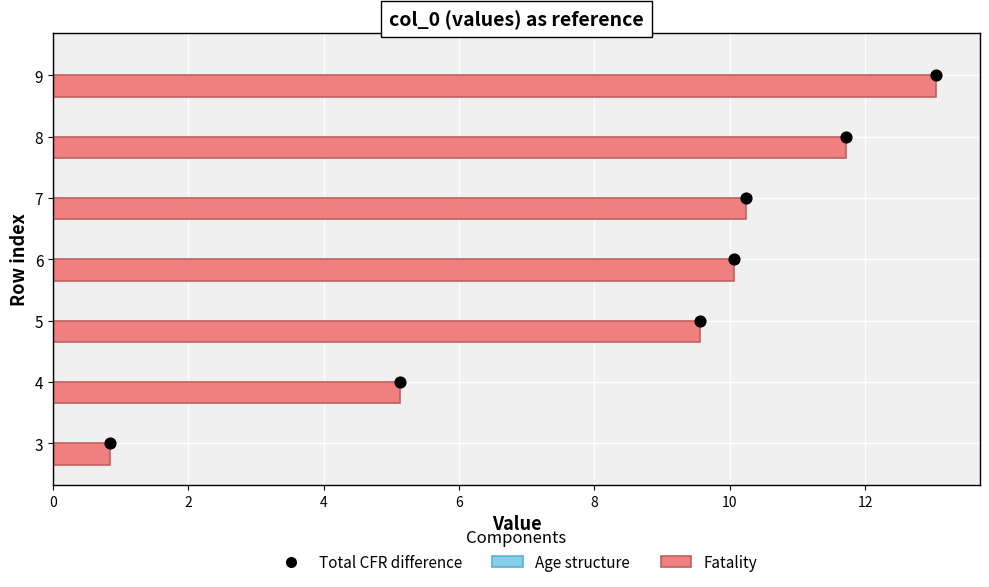

Which series reaches the minimum Y coordinate?

Total CFR difference